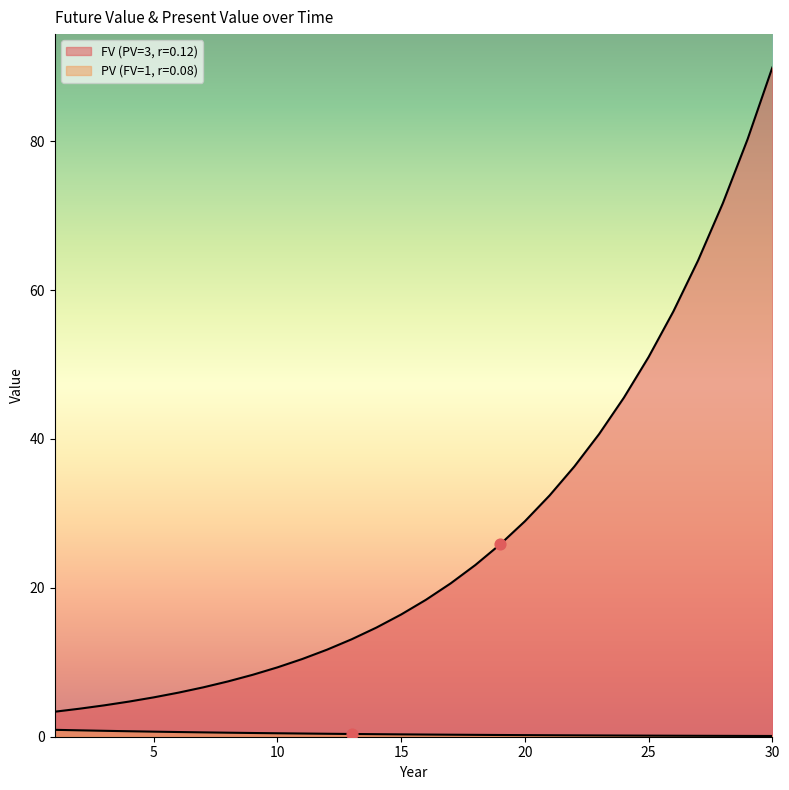

At how many categories does at least one series exceed 43?

7